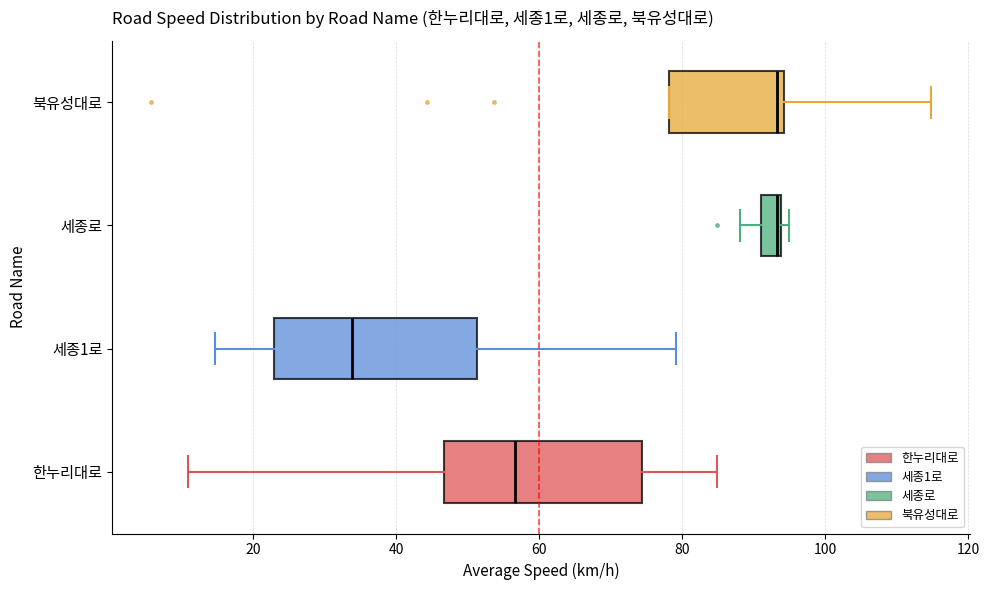

Which box has the furthest to the left median line?

세종1로